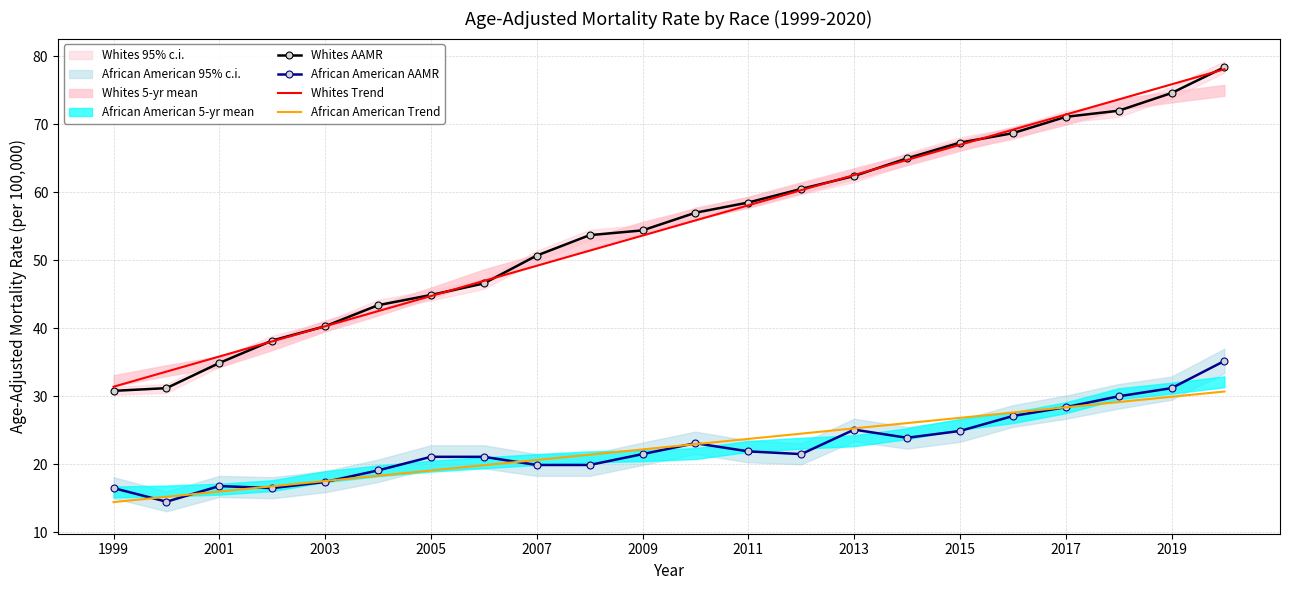

How many lines are shown in the chart?

4